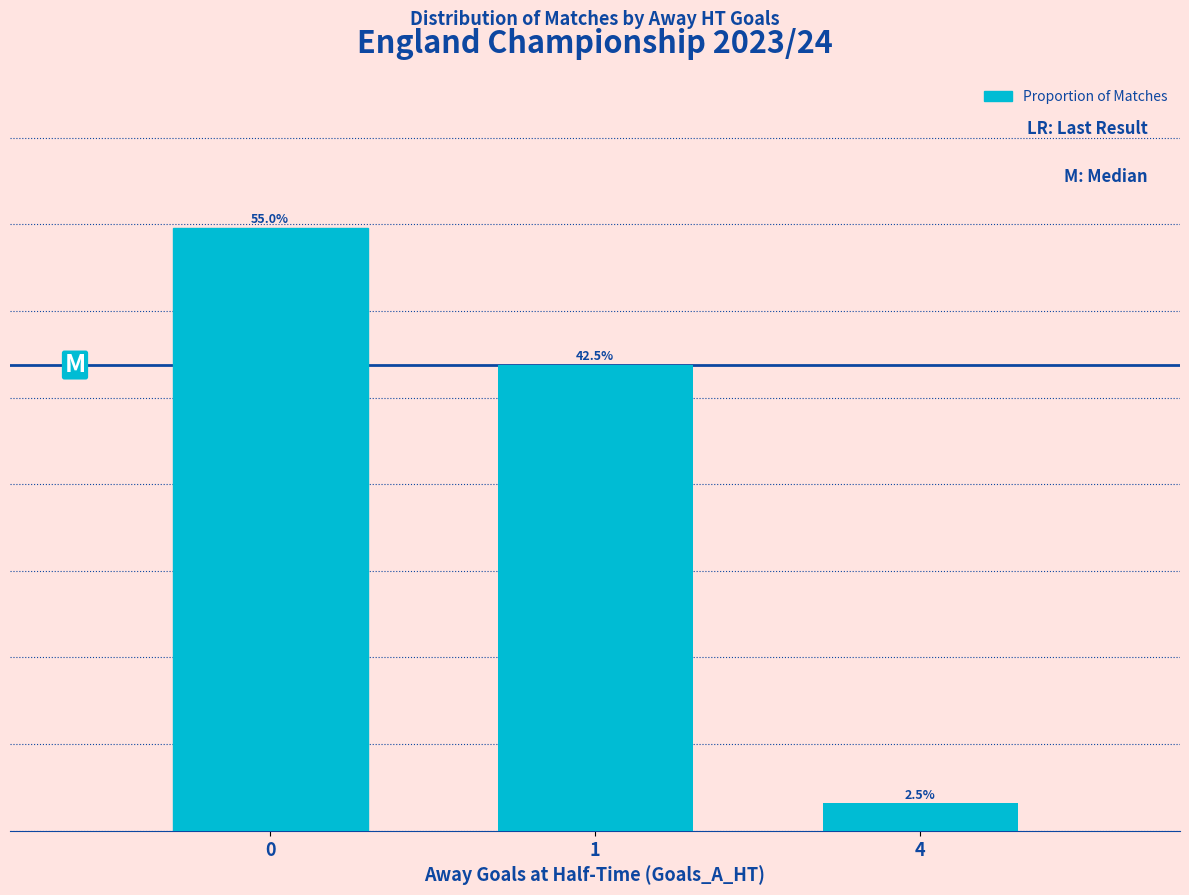

Rank the categories by value from highest to lowest.

0, 1, 4